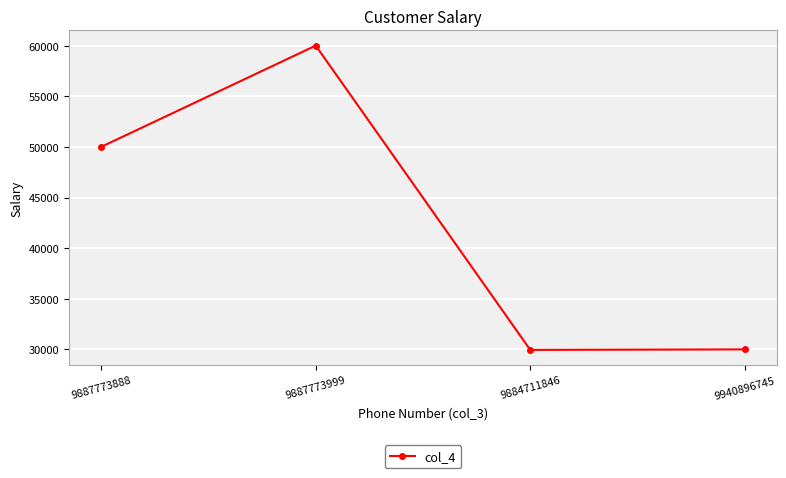

What is the label of the 3rd point from the left?

9884711846